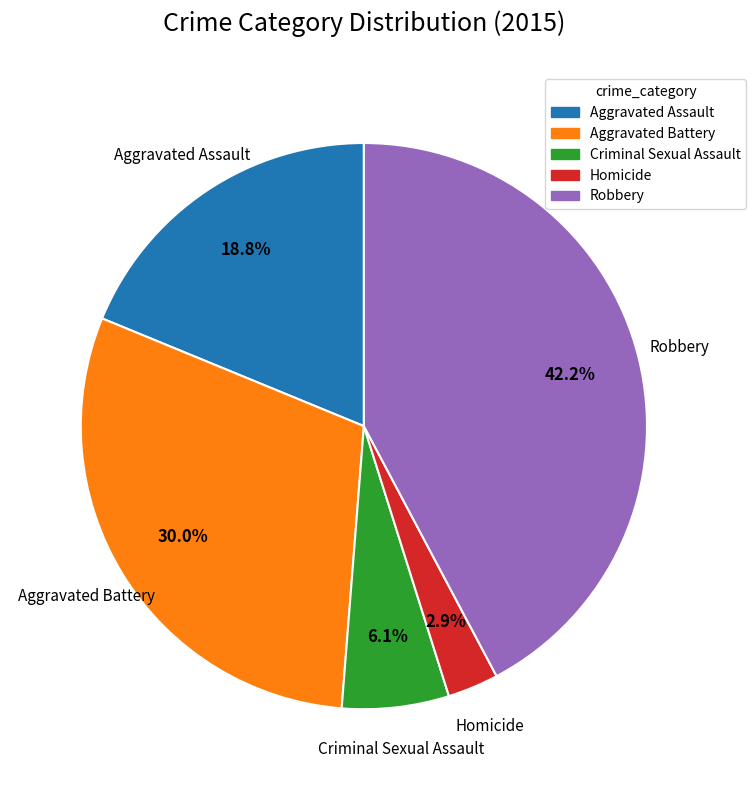

What percentage is NOT represented by Aggravated Assault?

81.2%